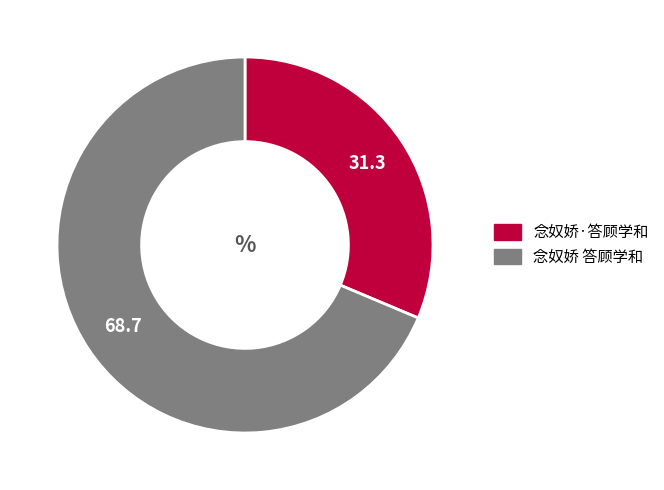

True or false: 念奴娇 答顾学和 accounts for 69% of the total.

True